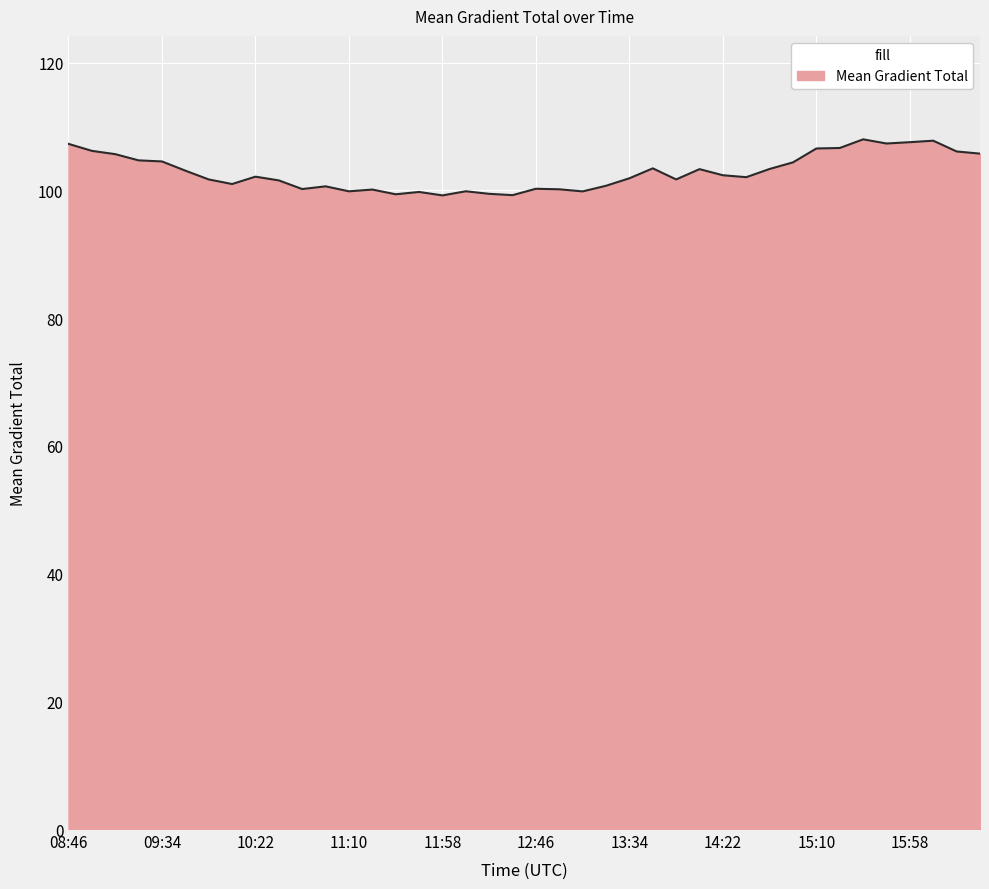

What is the maximum value shown in the chart?

108.0